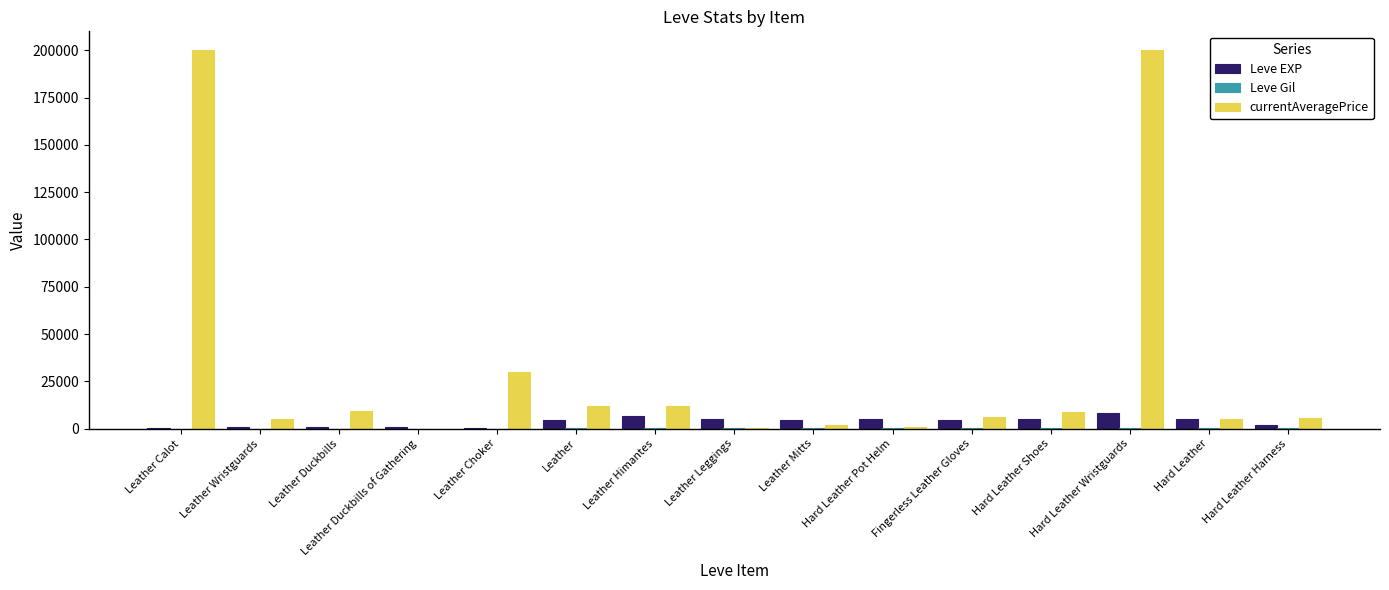

What is the greatest value displayed?

200000